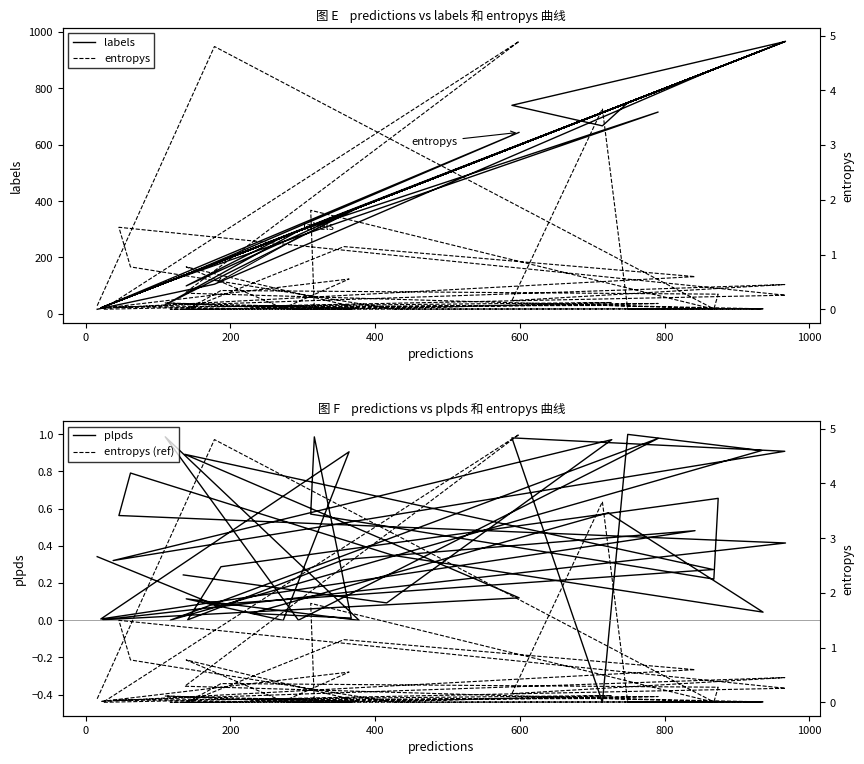

What is the average value of the labels series?

427.8